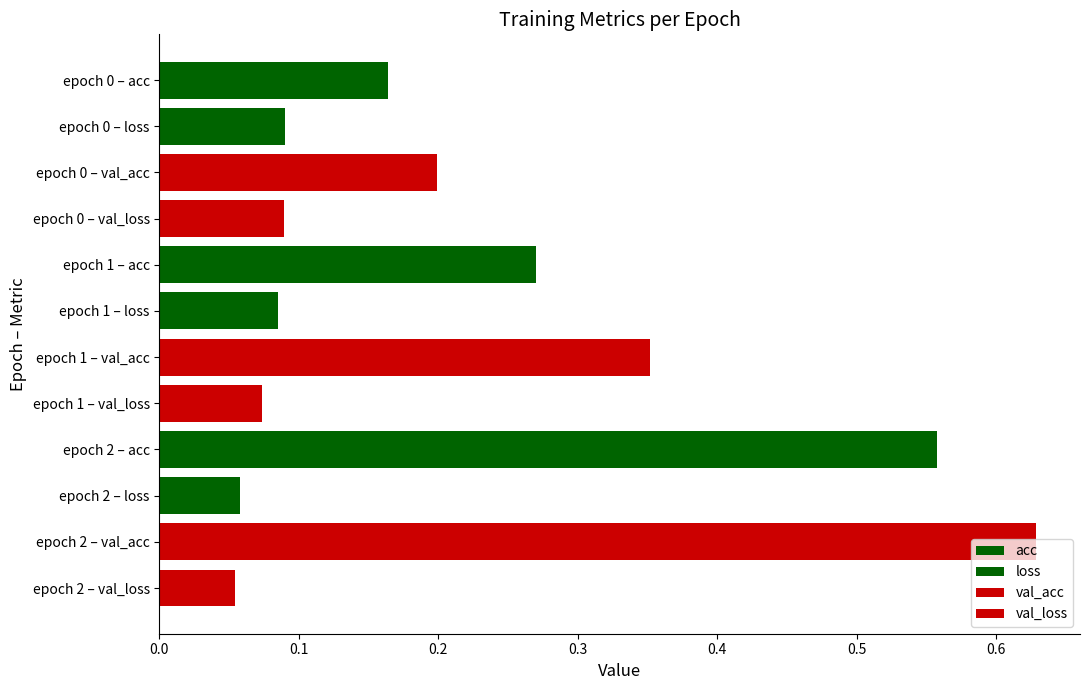

What is the difference between the second highest and second lowest values?

0.5